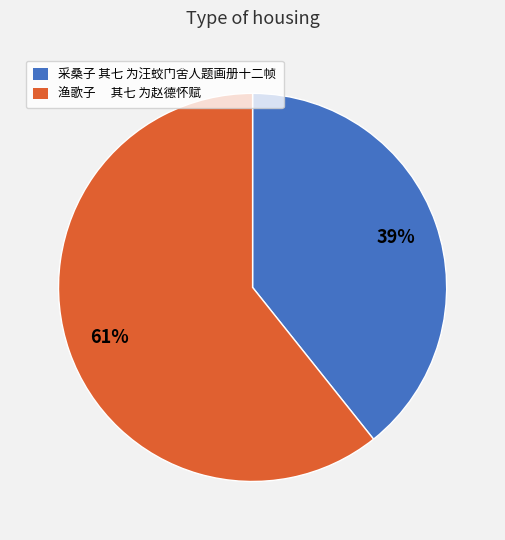

Which slice is the smallest?

采桑子 其七 为汪蛟门舍人题画册十二帧